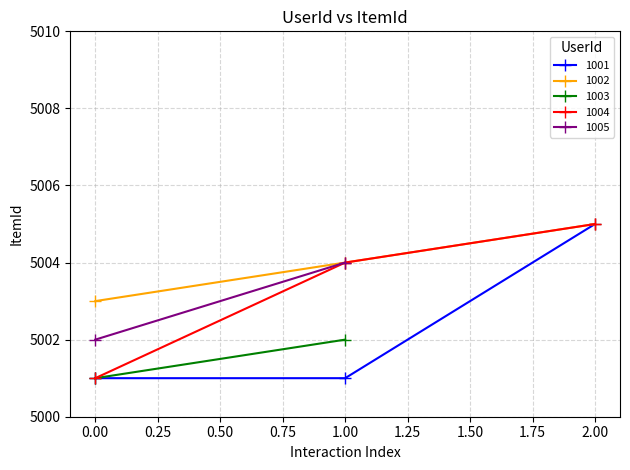

What is the maximum value for 1002?

5005